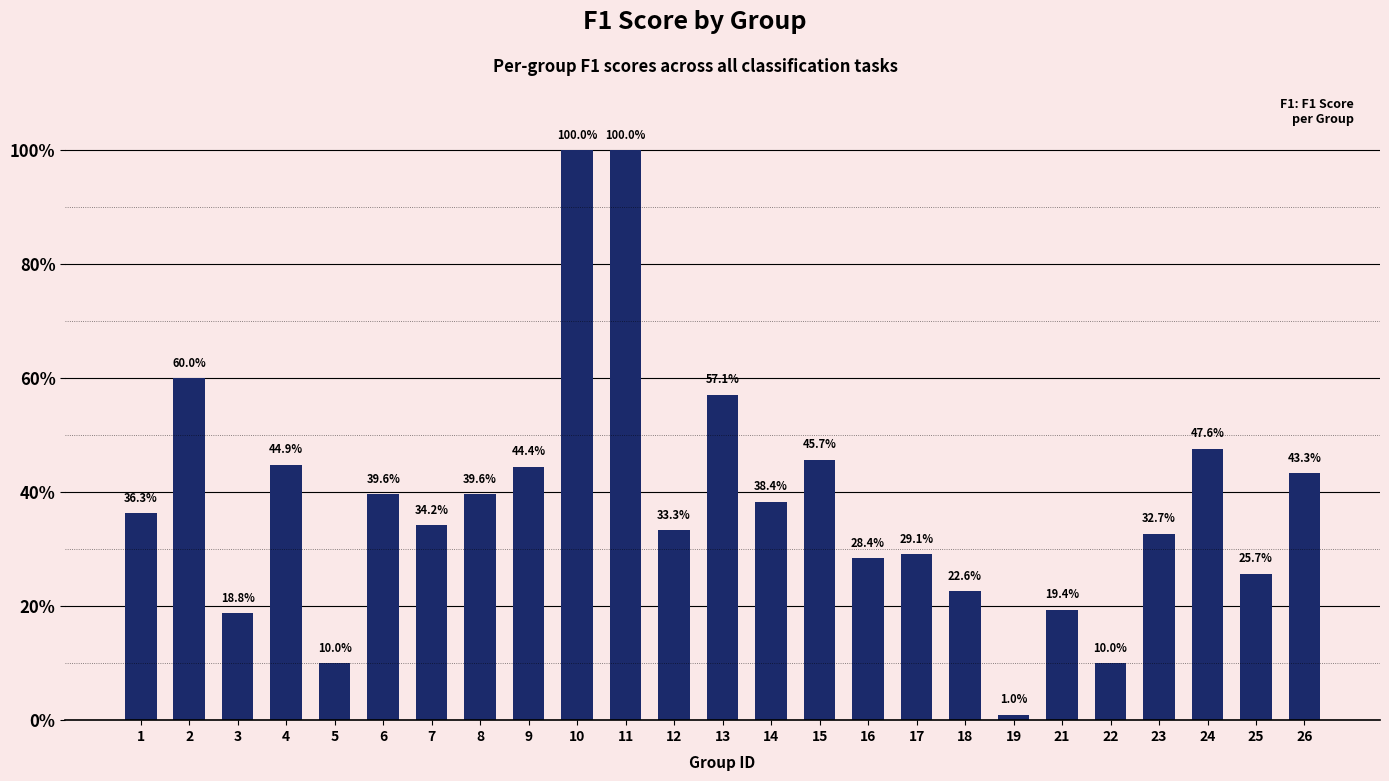

Which category has the lowest value across all series?

19